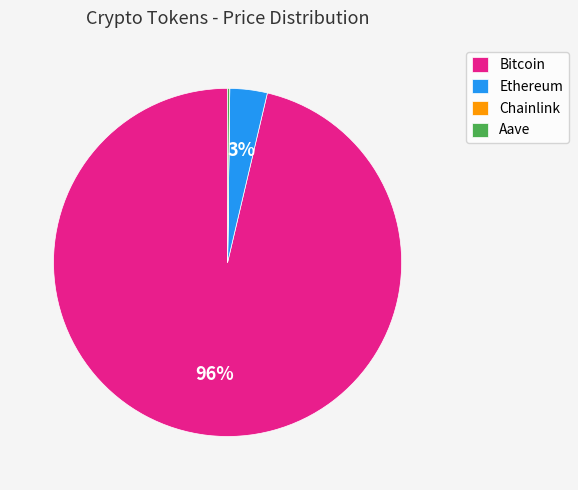

To the nearest percent, what is the average slice percentage?

25%